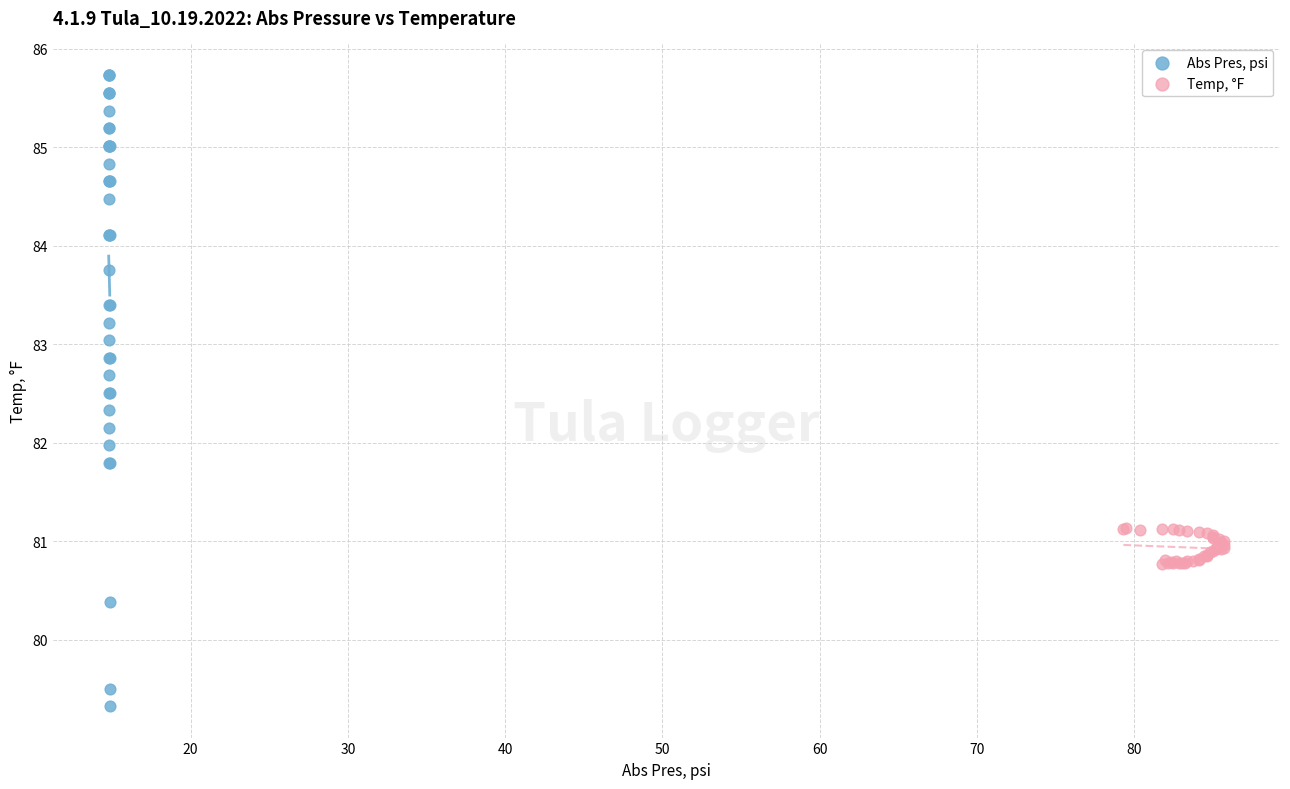

Which series reaches the maximum Y coordinate?

Abs Pres, psi